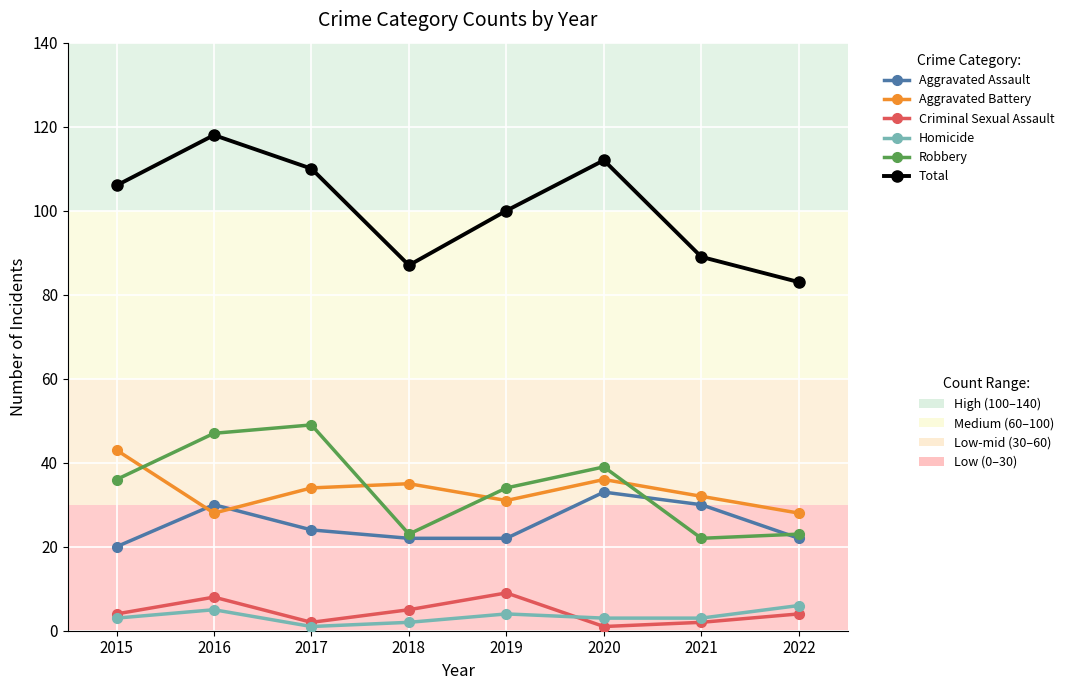

Which category has the highest value across all series?

2016